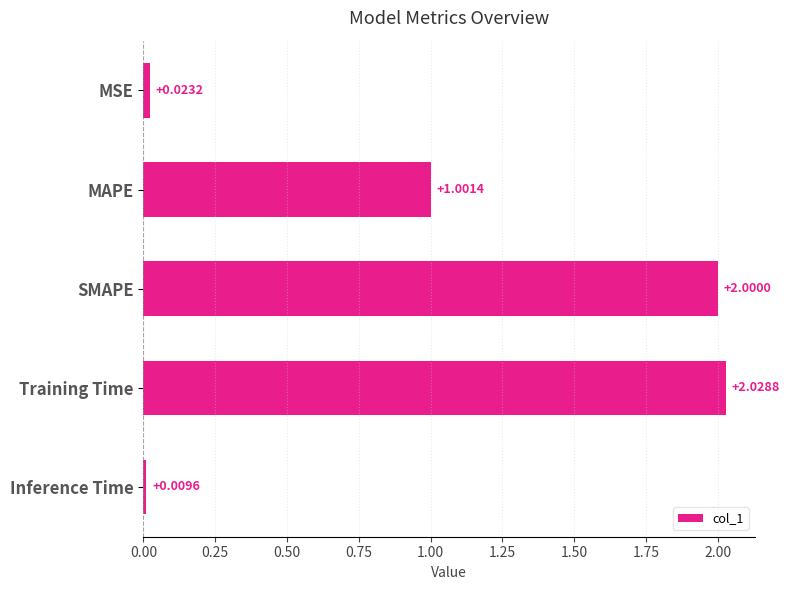

What is the change in value from Training Time to Inference Time?

-2.0